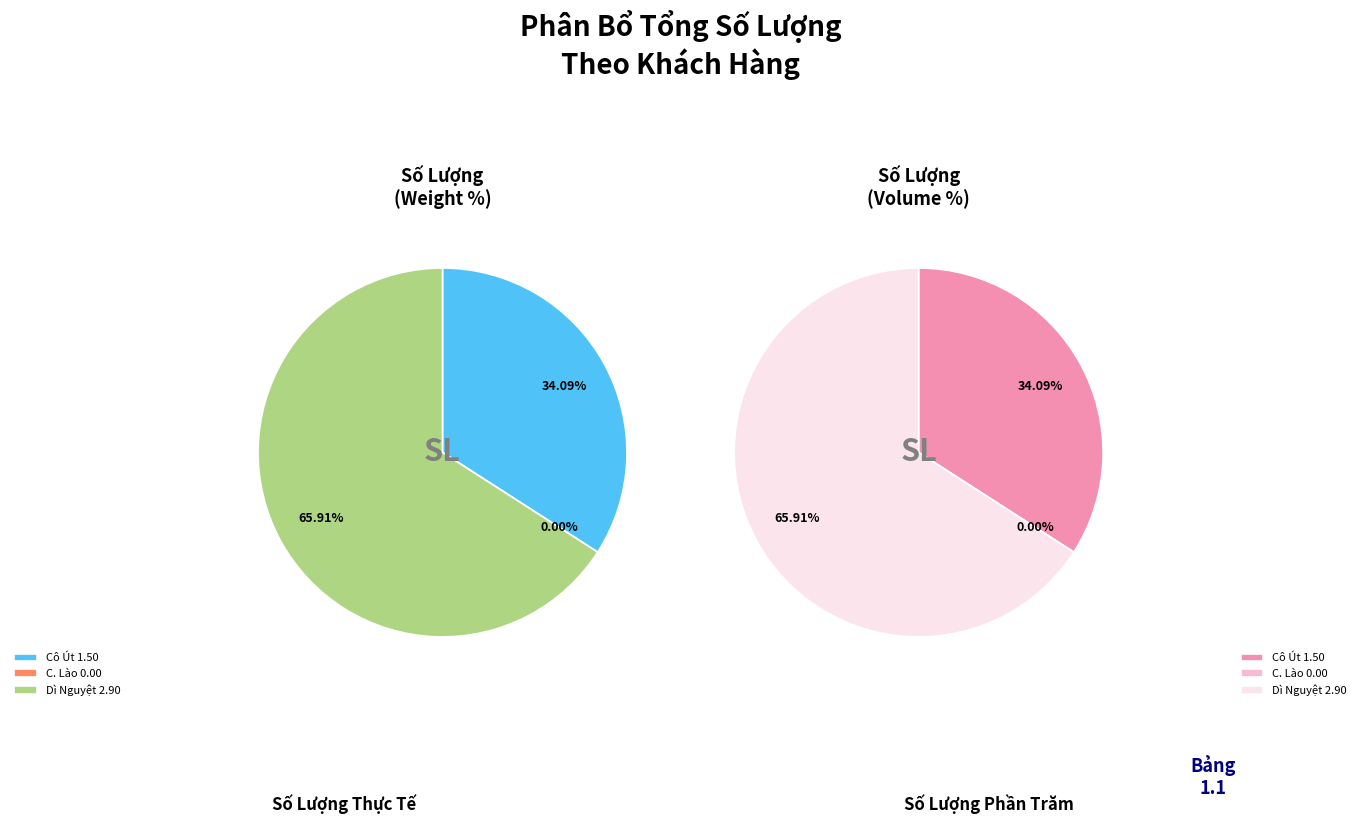

Does any single category account for the majority?

Yes